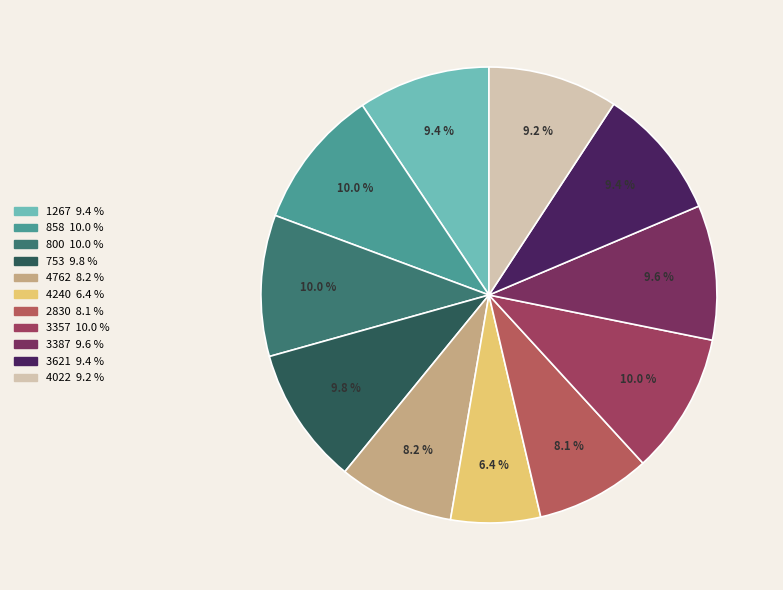

What is the smallest slice in the pie chart?

4240